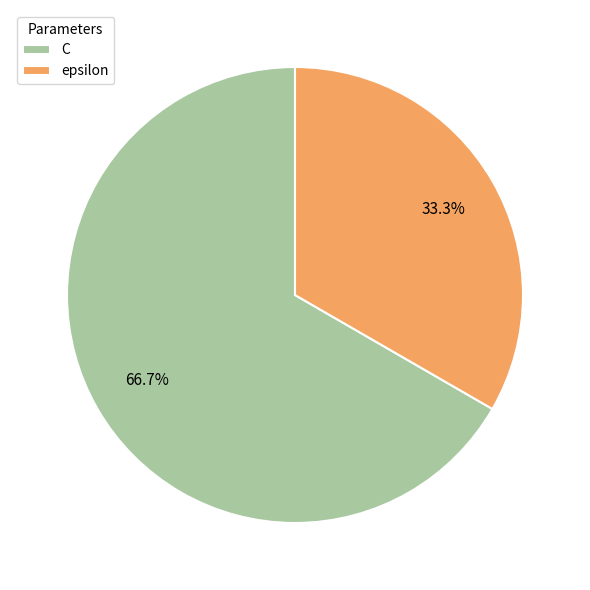

The C slice represents 52% of the pie. True or false?

False